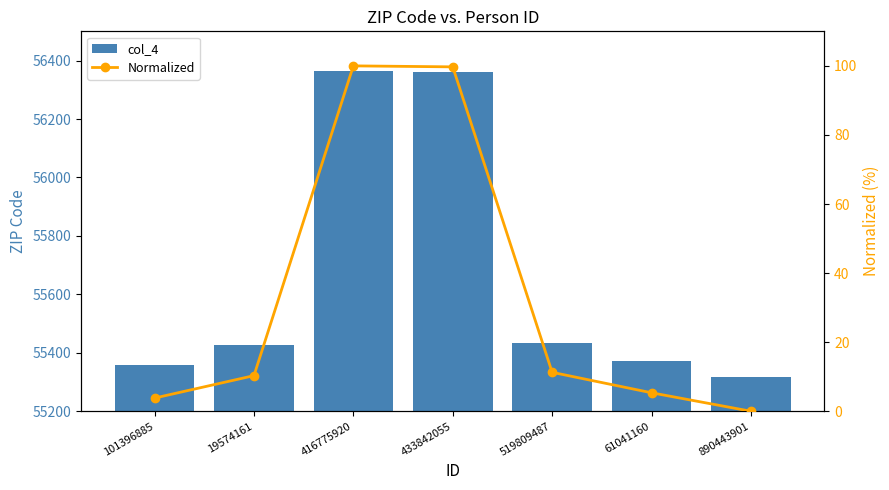

How many series are shown in this chart?

2